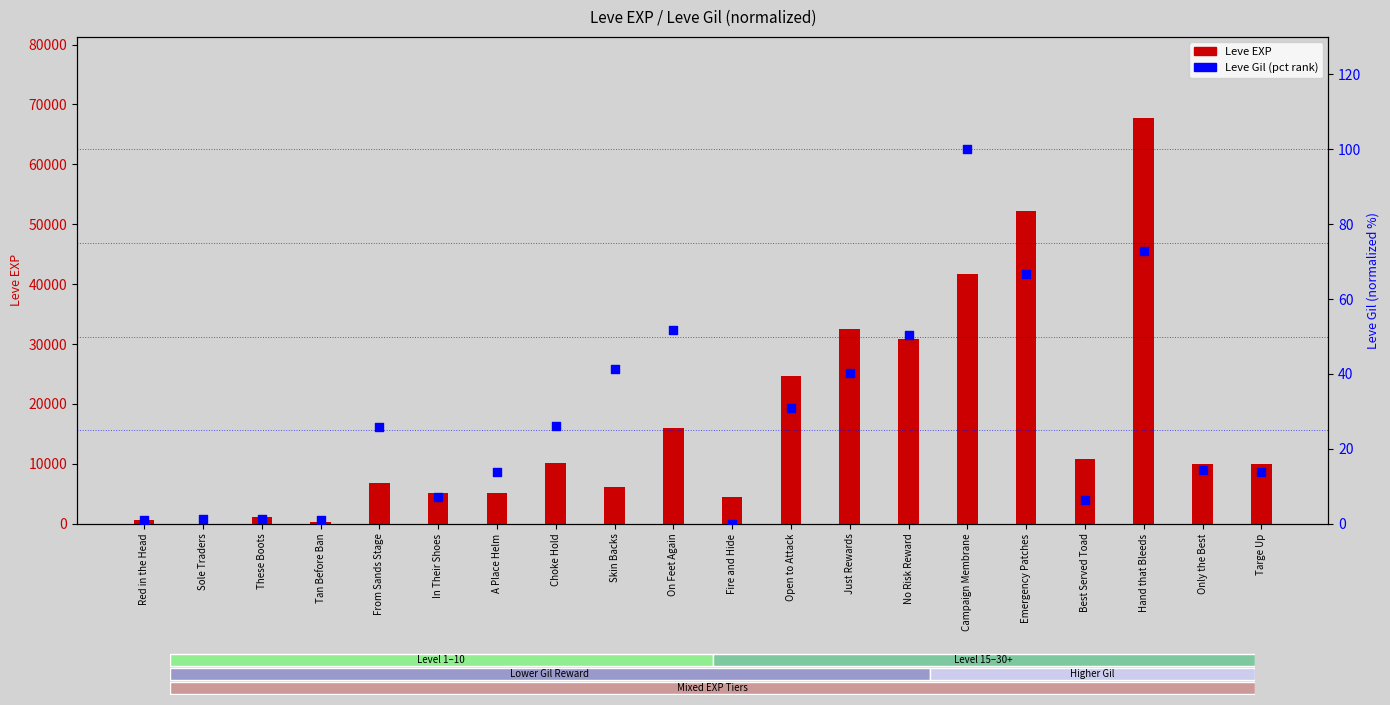

Which series has the largest total across all categories?

Leve EXP